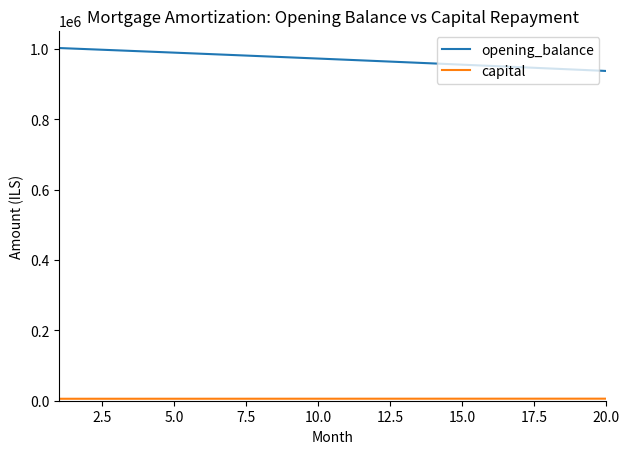

What is the difference between the maximum and minimum values in the opening_balance series?

65209.8